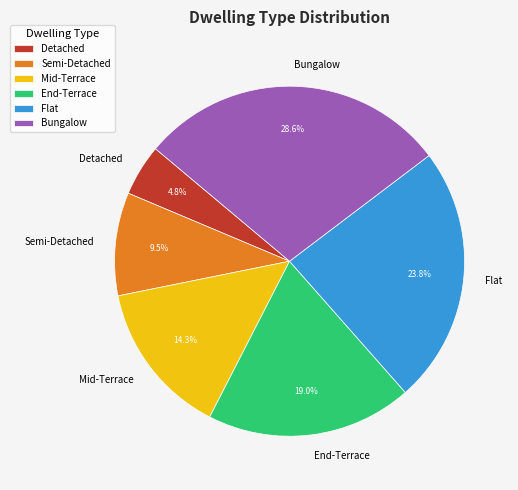

Rank the categories by value from highest to lowest.

Bungalow, Flat, End-Terrace, Mid-Terrace, Semi-Detached, Detached